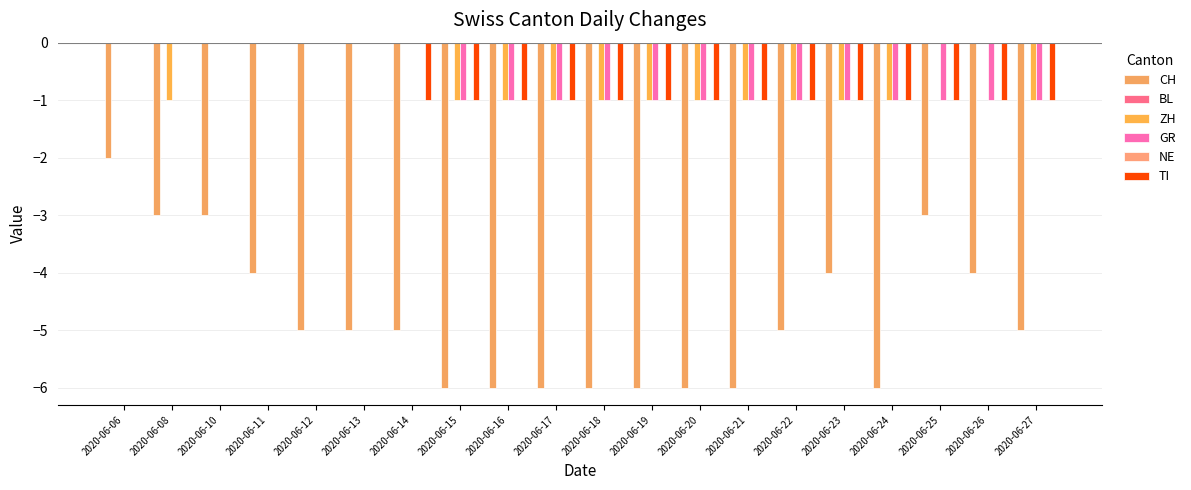

What is the difference between the highest and lowest values at 2020-06-16?

6